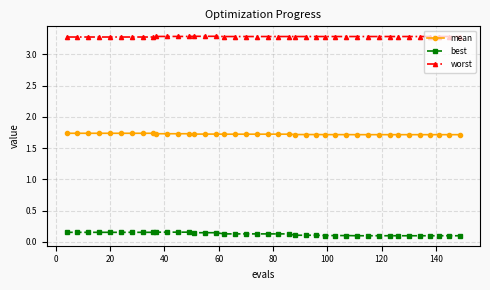

True or false: best and mean intersect in this chart.

False